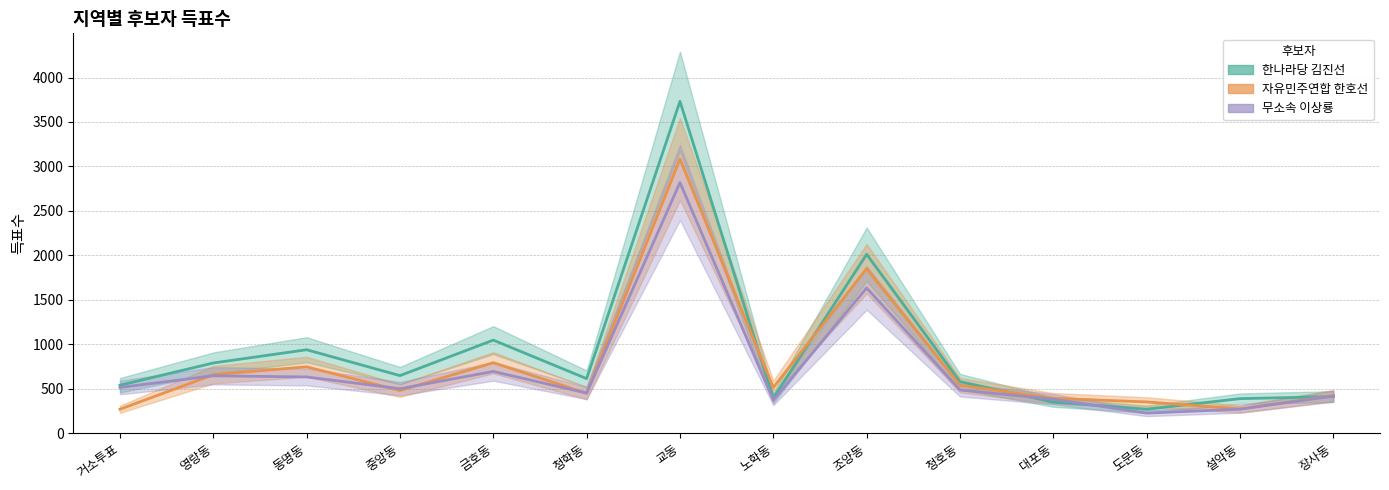

What is the sum of the 한나라당 김진선 values at 중앙동 and 노학동?

1043